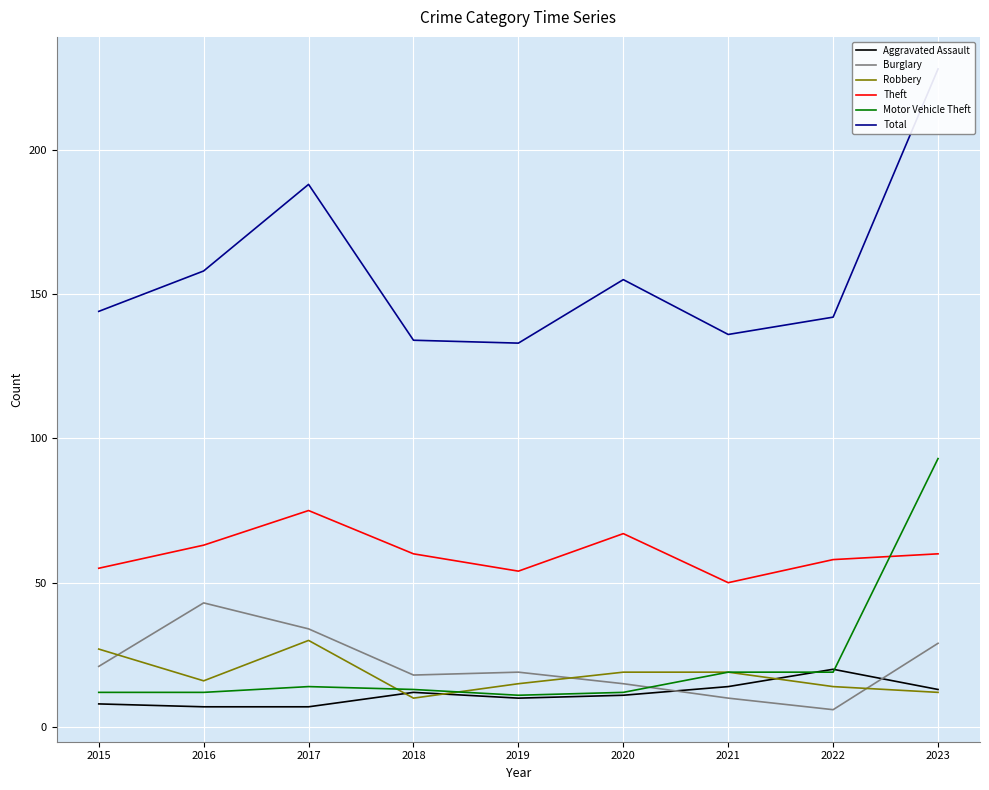

How many values in the Robbery series are below 16?

4